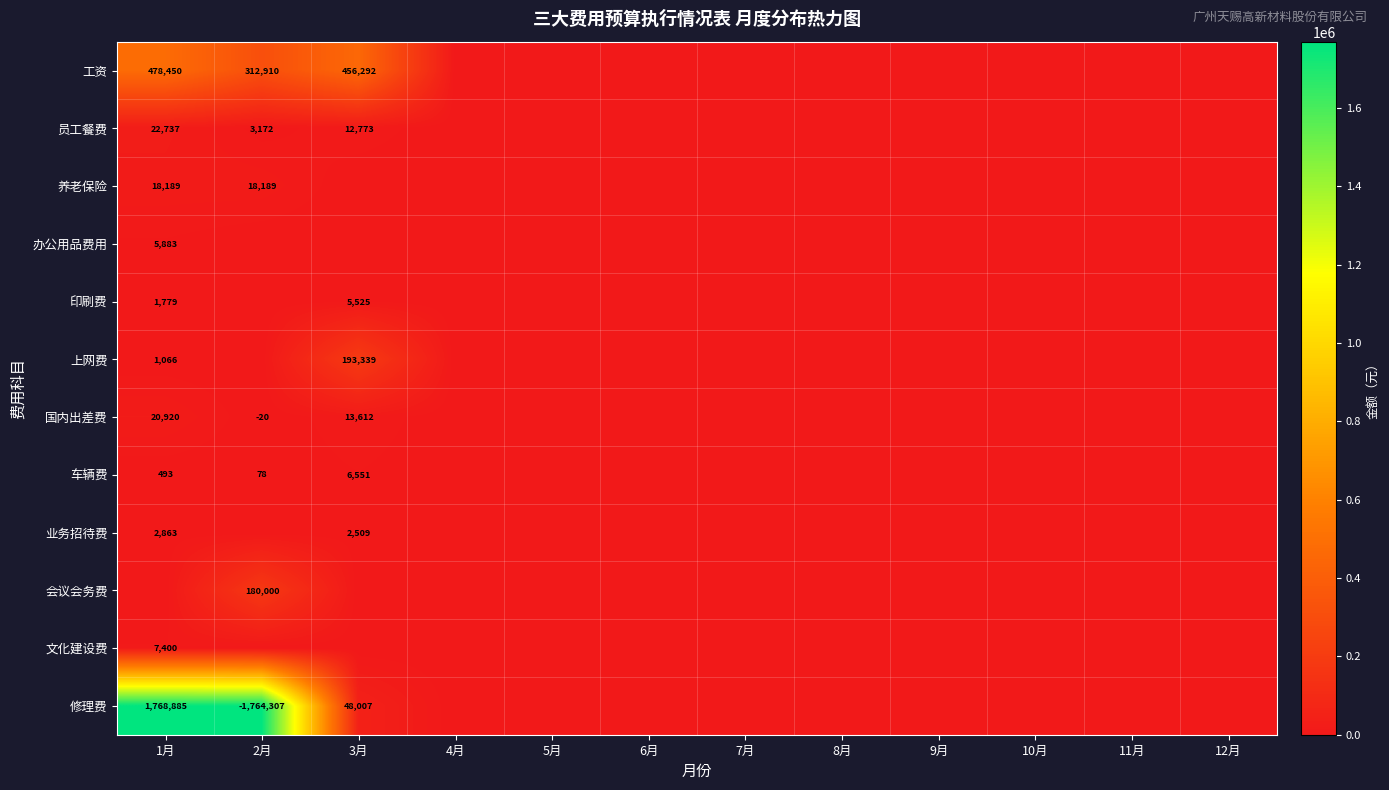

The 车辆费 series shows 11147 at 3月. True or false?

False